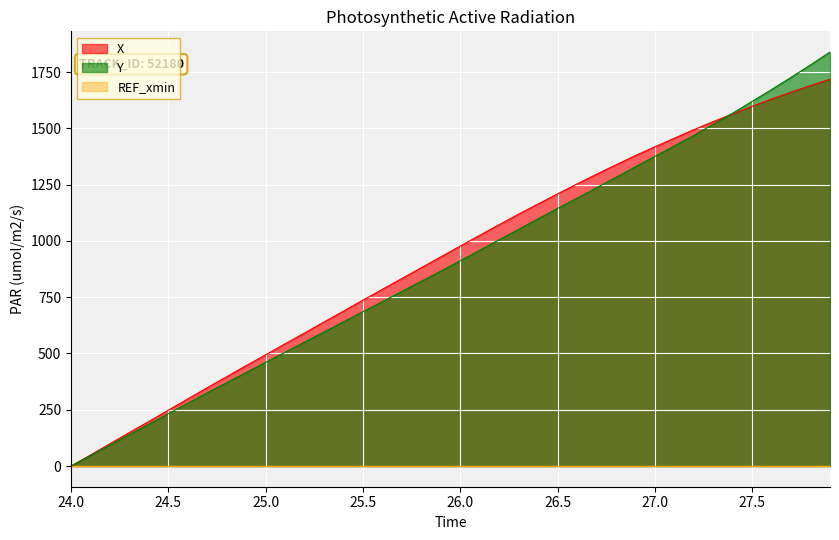

What is the total value across all series at 27.5?

3218.0